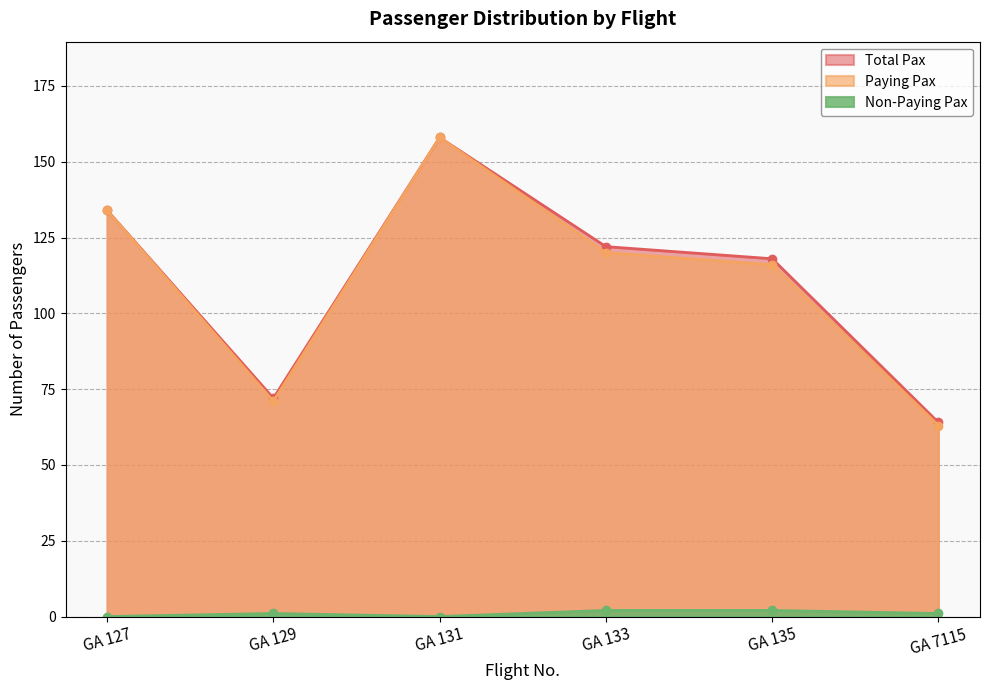

What is the difference between the maximum and minimum values in the Non-Paying Pax series?

2